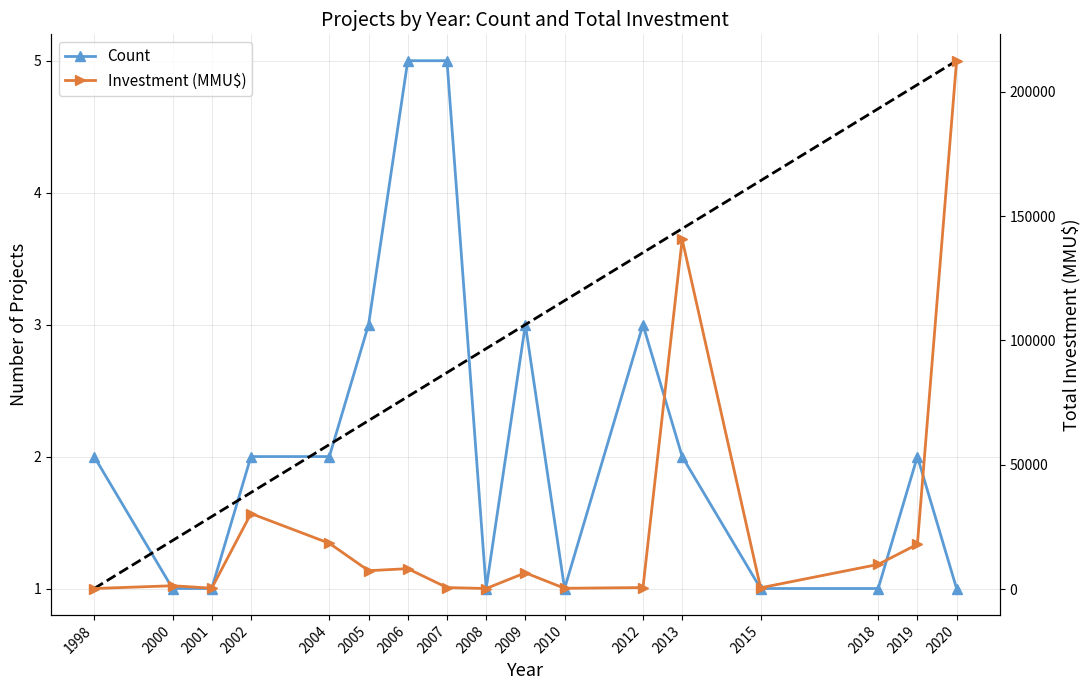

What is the total value across all series at 2002?

30372